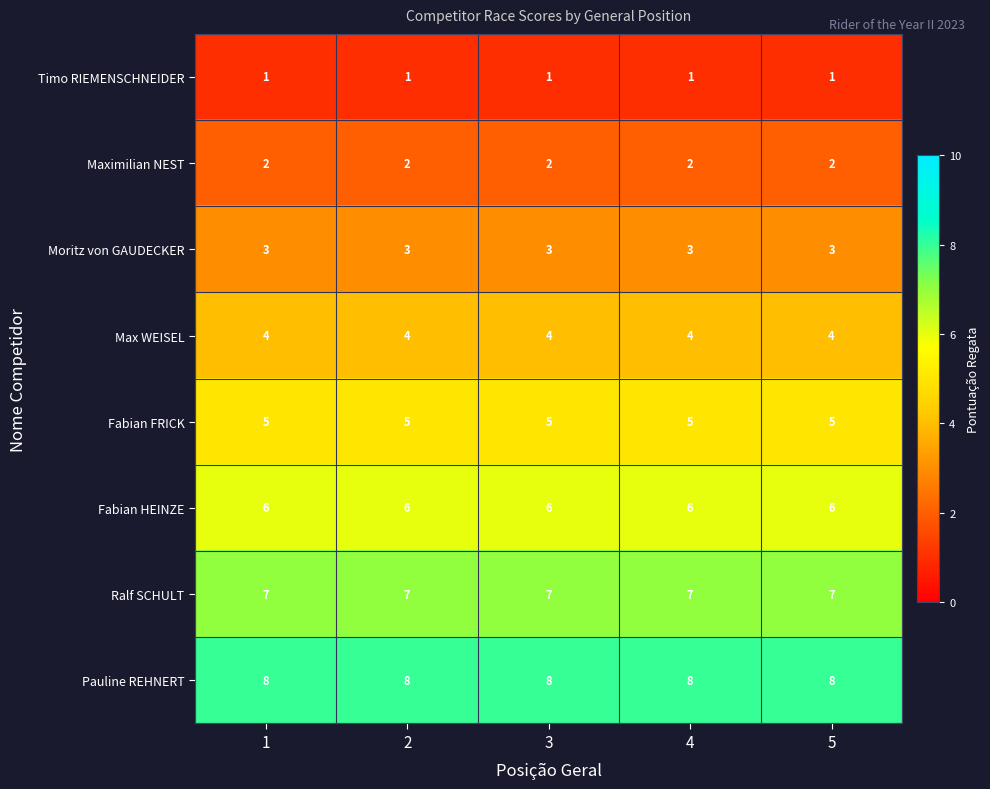

Rank the series at 2 from highest to lowest value.

Pauline REHNERT, Ralf SCHULT, Fabian HEINZE, Fabian FRICK, Max WEISEL, Moritz von GAUDECKER, Maximilian NEST, Timo RIEMENSCHNEIDER